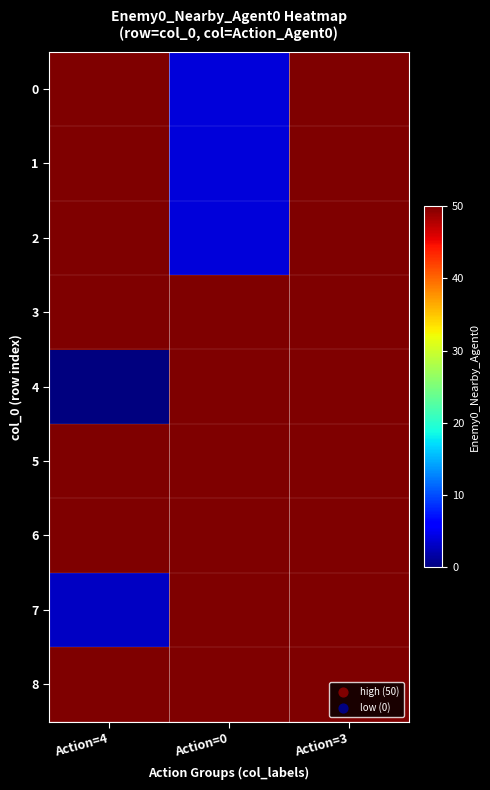

Reading left to right, what are all the values shown in this chart?

0: Action=4=50	Action=0=4	Action=3=50
1: Action=4=50	Action=0=4	Action=3=50
2: Action=4=50	Action=0=4	Action=3=50
3: Action=4=50	Action=0=50	Action=3=50
4: Action=4=0	Action=0=50	Action=3=50
5: Action=4=50	Action=0=50	Action=3=50
6: Action=4=50	Action=0=50	Action=3=50
7: Action=4=3	Action=0=50	Action=3=50
8: Action=4=50	Action=0=50	Action=3=50